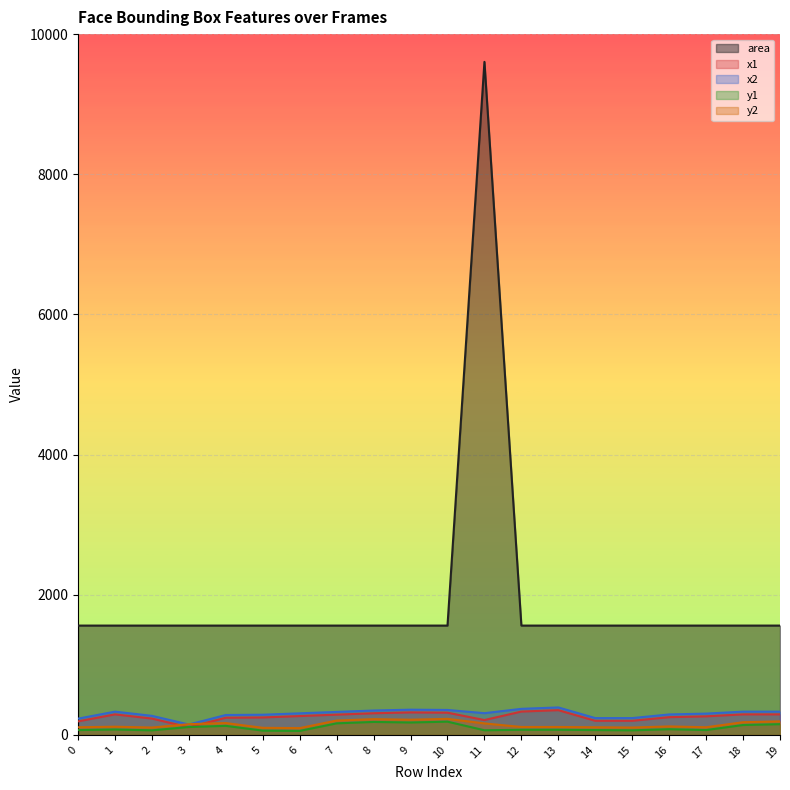

Reading right to left, transcribe all the data shown in this chart.

area: 19=1560	18=1560	17=1560	16=1560	15=1560	14=1560	13=1560	12=1560	11=9604	10=1560	9=1560	8=1560	7=1560	6=1560	5=1560	4=1560	3=1560	2=1560	1=1560	0=1560
x1: 19=293	18=293	17=265	16=253	15=201	14=201	13=353	12=333	11=212	10=317	9=321	8=309	7=289	6=269	5=249	4=245	3=109	2=233	1=293	0=193
x2: 19=332	18=332	17=304	16=292	15=240	14=240	13=392	12=372	11=310	10=356	9=360	8=348	7=328	6=308	5=288	4=284	3=148	2=272	1=332	0=232
y1: 19=153	18=141	17=69	16=81	15=65	14=69	13=73	12=73	11=66	10=189	9=177	8=185	7=165	6=57	5=61	4=129	3=113	2=65	1=77	0=69
y2: 19=193	18=181	17=109	16=121	15=105	14=109	13=113	12=113	11=164	10=229	9=217	8=225	7=205	6=97	5=101	4=169	3=153	2=105	1=117	0=109